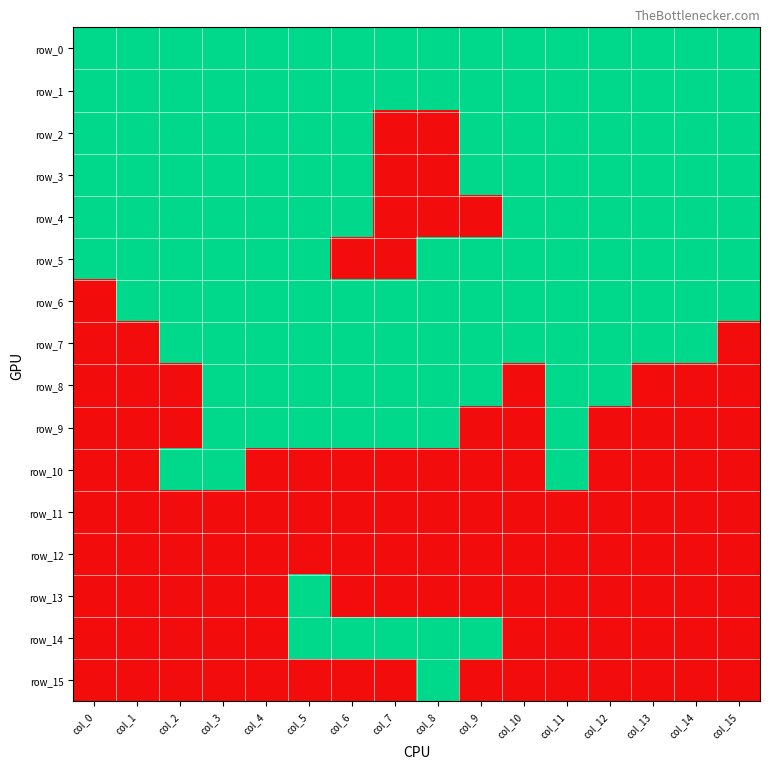

At which label does row_9 reach its peak?

col_3